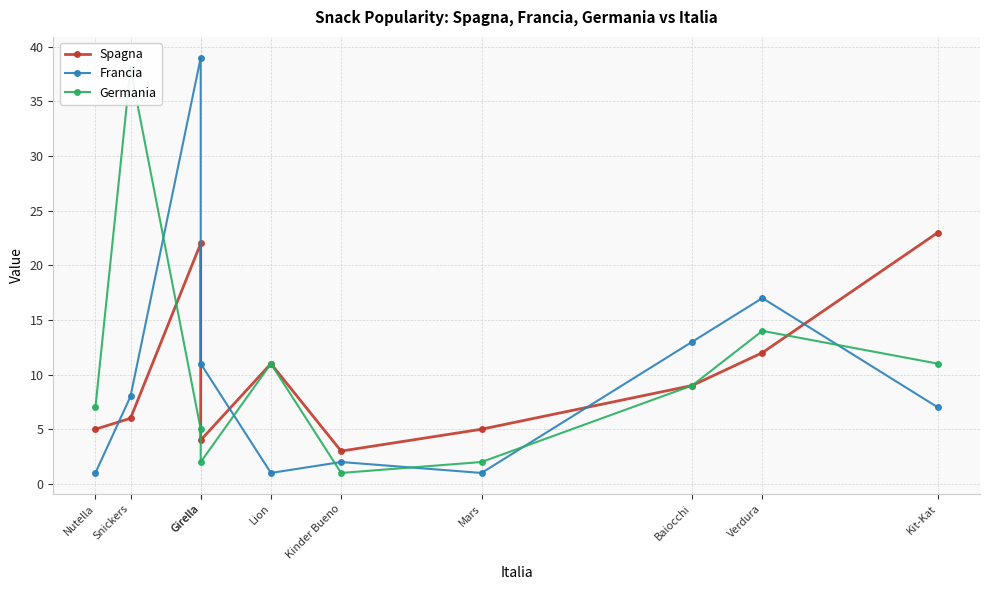

What is the highest value of the Spagna series?

23